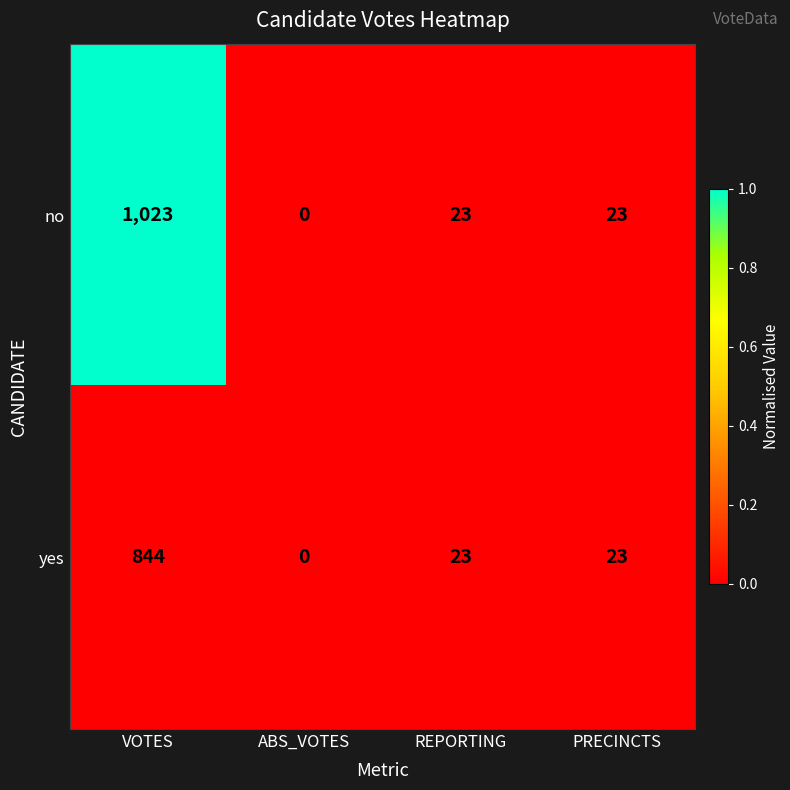

Rank the series by their maximum value, from lowest to highest.

yes, no